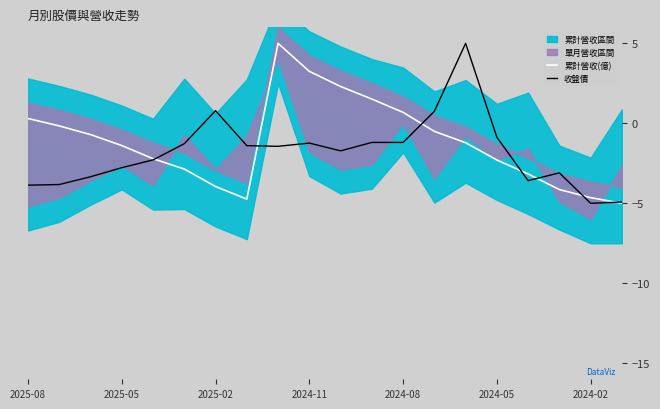

What is the lowest value of the 收盤價 series?

-5.0